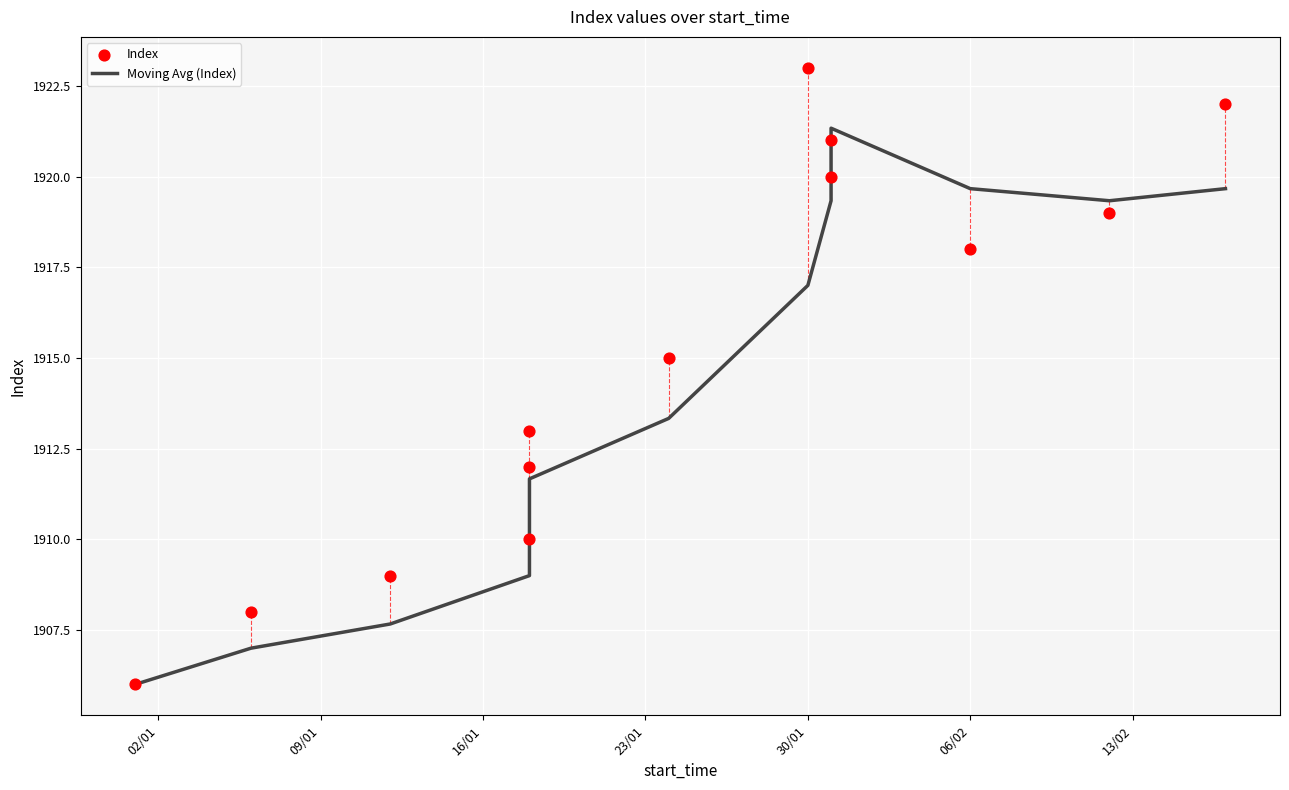

Which series reaches the minimum Y coordinate?

Moving Avg (Index)